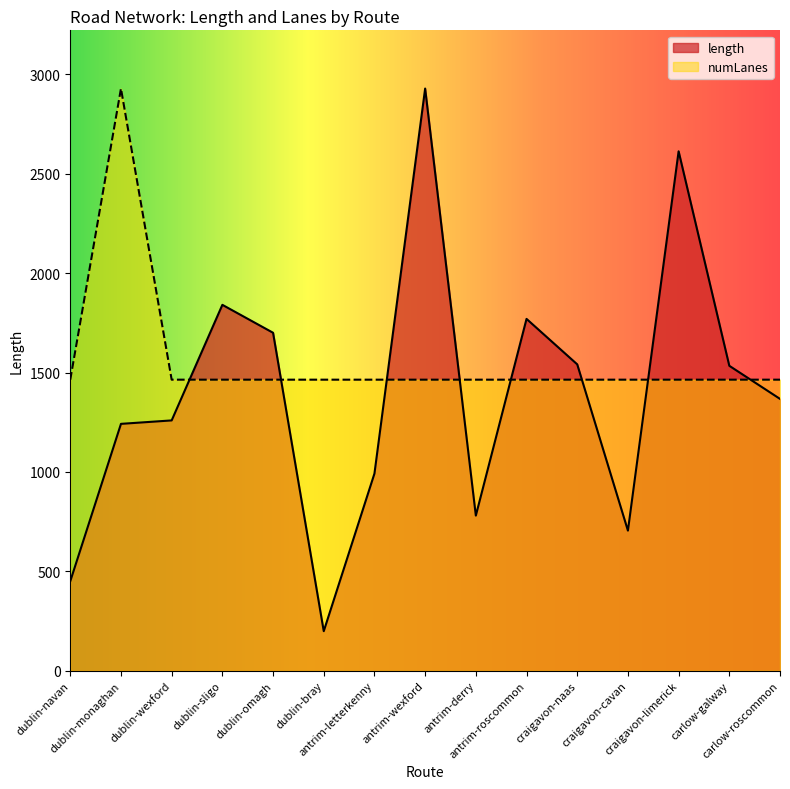

Which category has the lowest value across all series?

dublin-bray